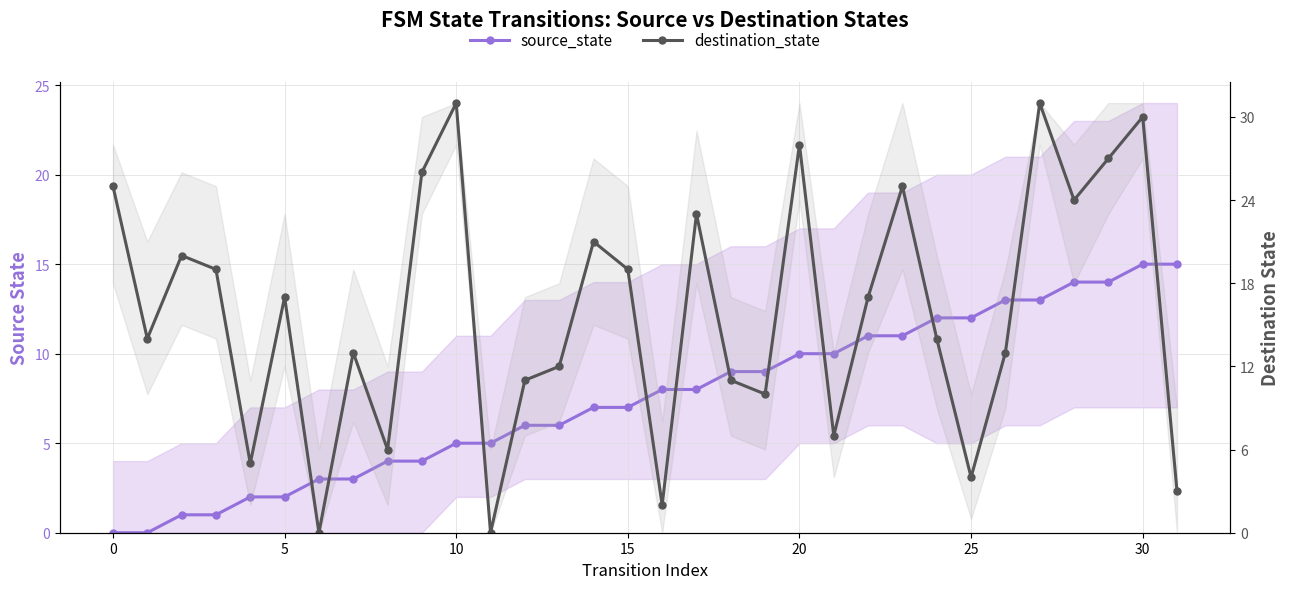

True or false: destination_state has more than 2 points higher than both neighbors.

True